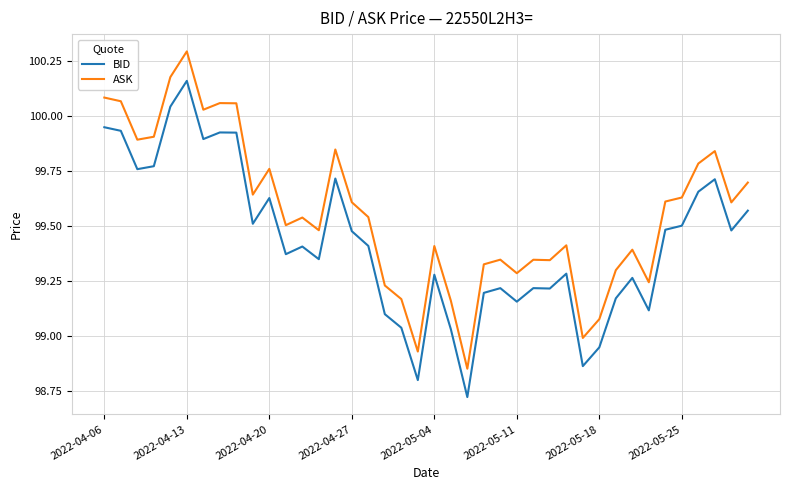

Which series has the largest total across all categories?

ASK